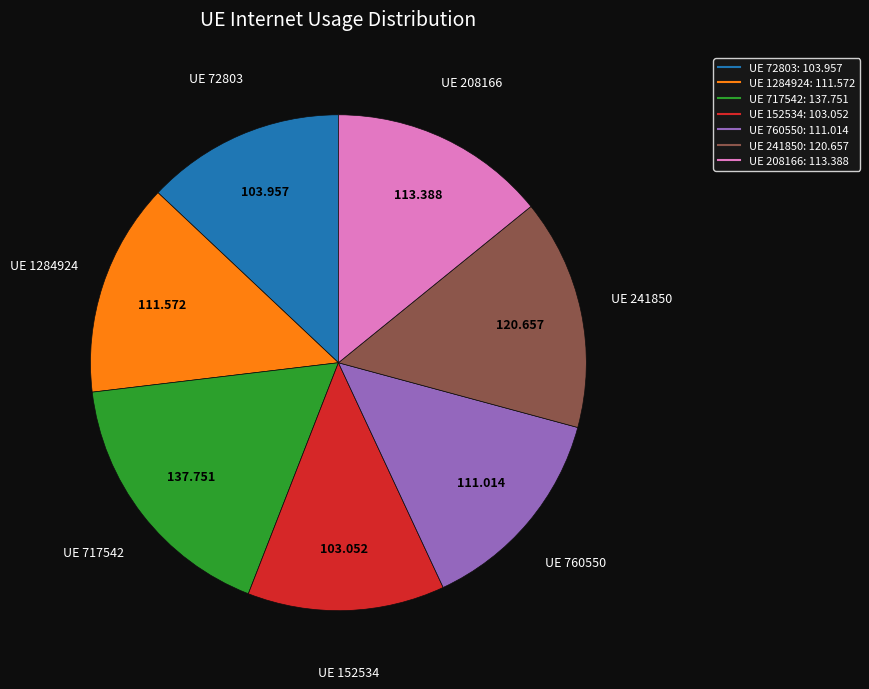

Is there any slice that represents more than half of the pie?

No